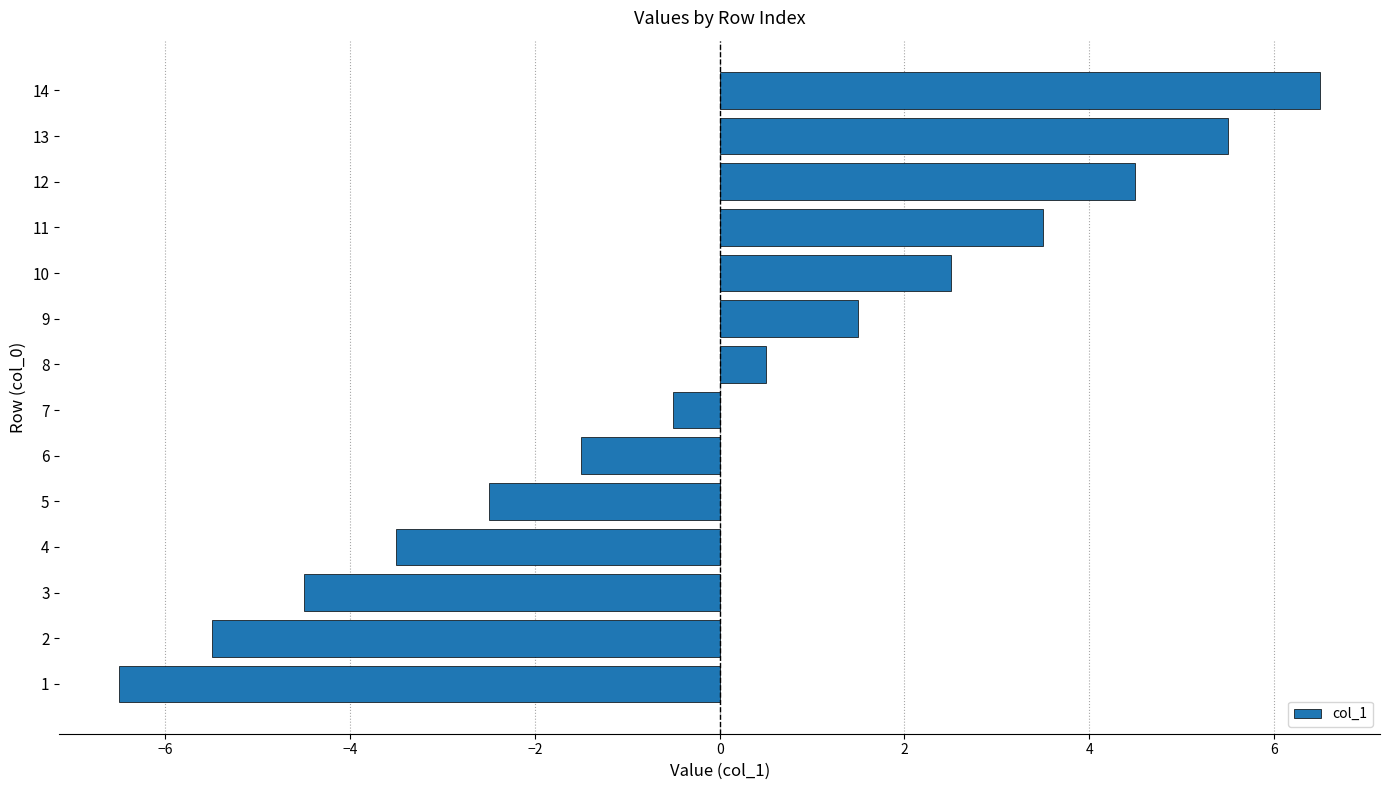

What is the smallest value displayed?

-6.5